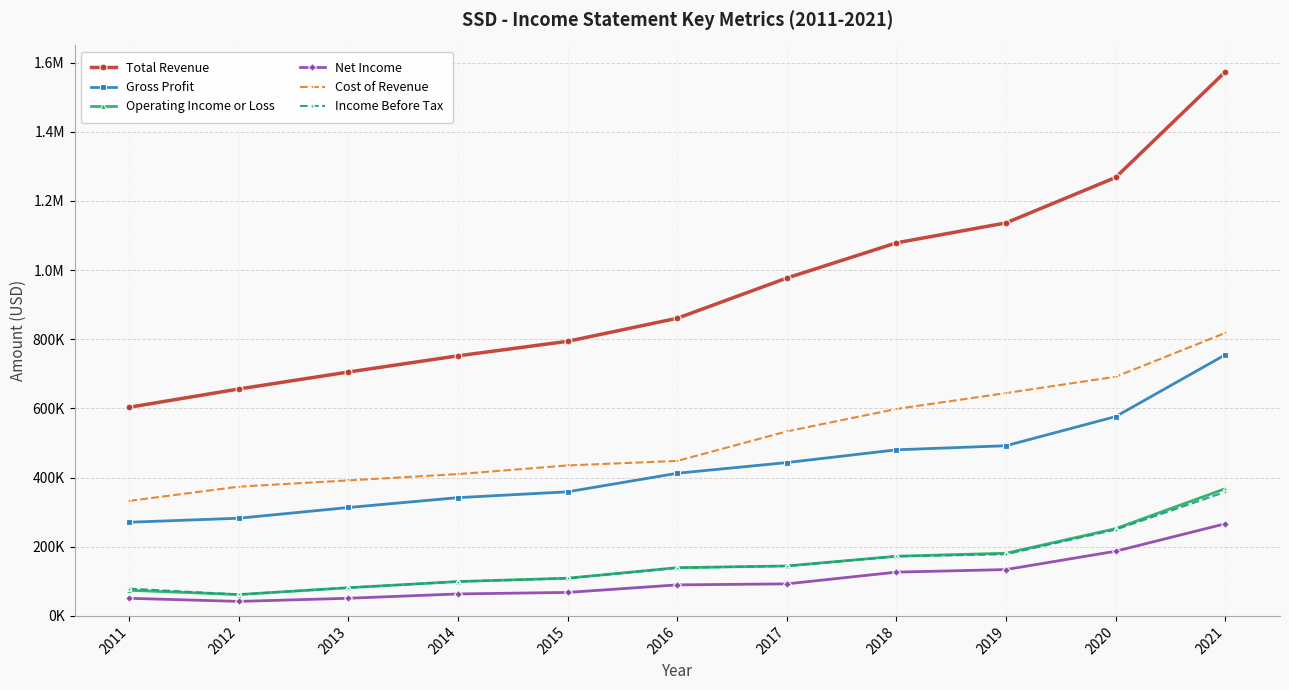

What are all the series names shown in the legend?

Total Revenue, Gross Profit, Operating Income or Loss, Net Income, Cost of Revenue, Income Before Tax